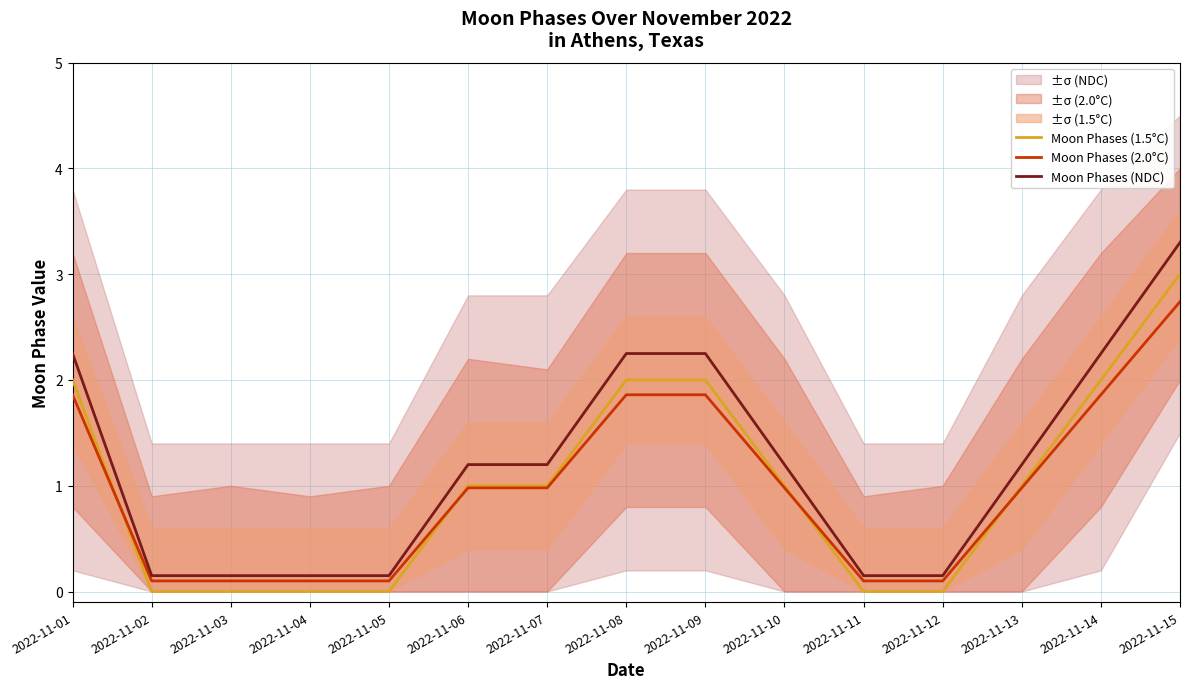

Does the chart have visible grid lines?

Yes